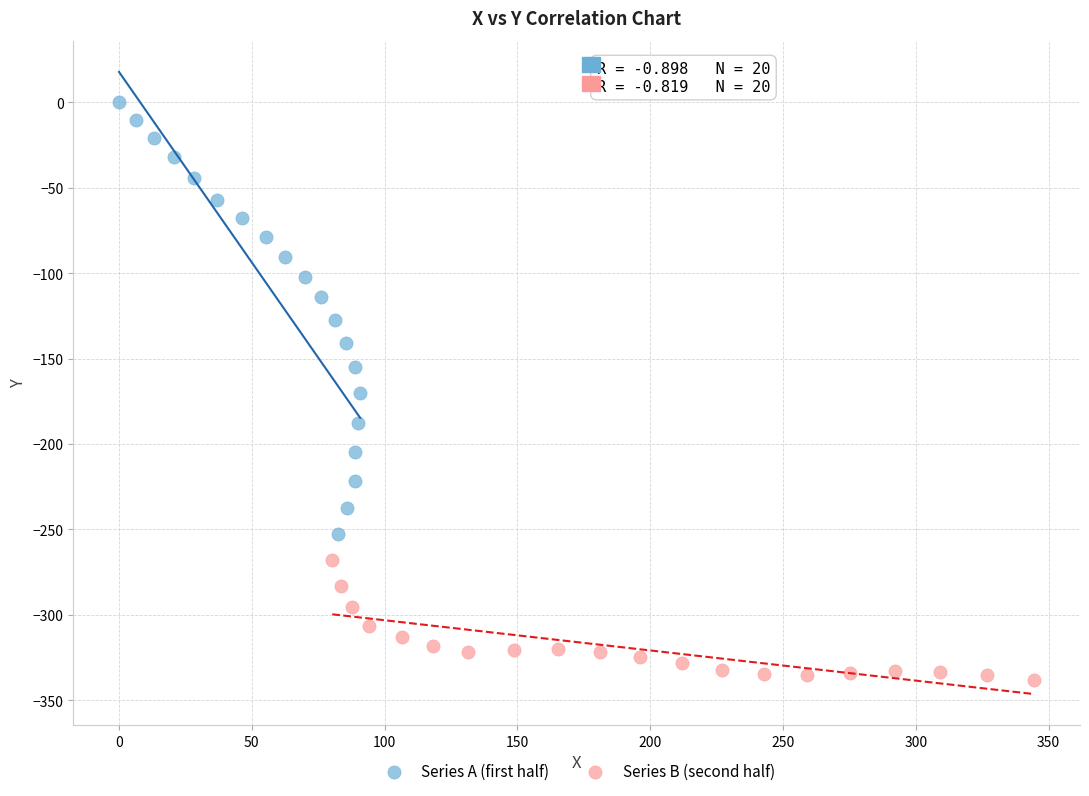

Which series contains the highest Y value?

Series A (first half)